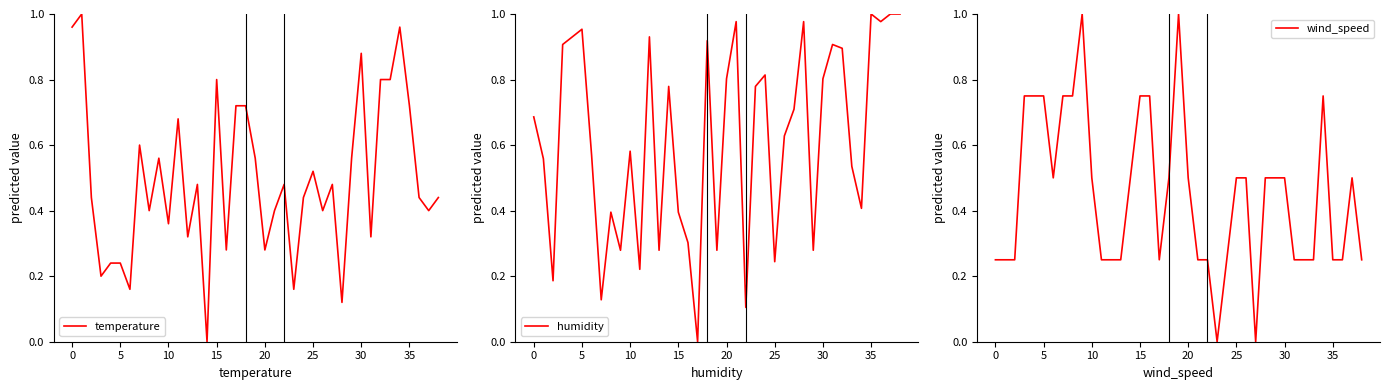

The value of wind_speed at 10 is 0.3. True or false?

False